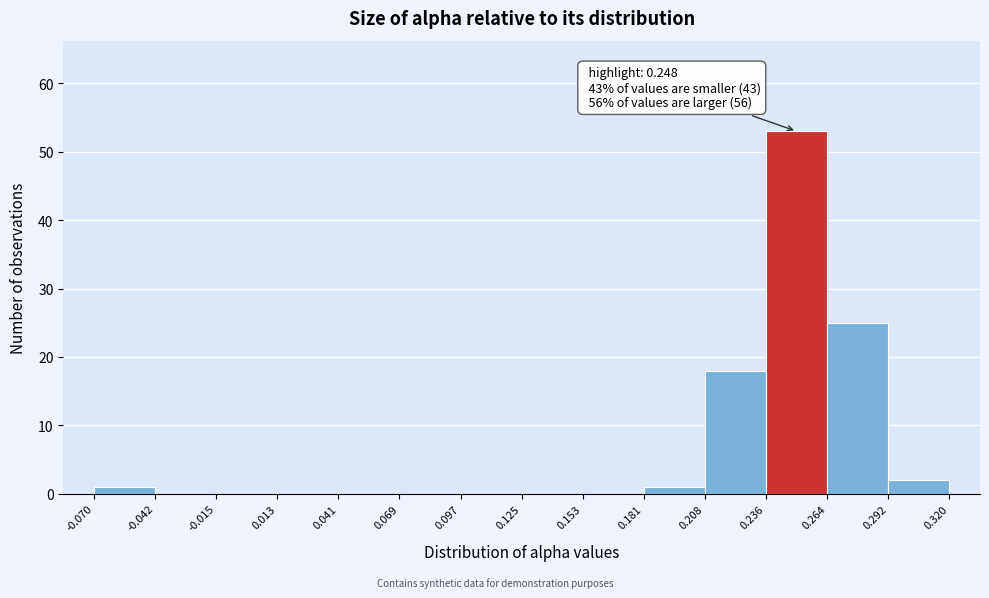

Over which range of the x-axis is the bar tallest?

0.236 to 0.264